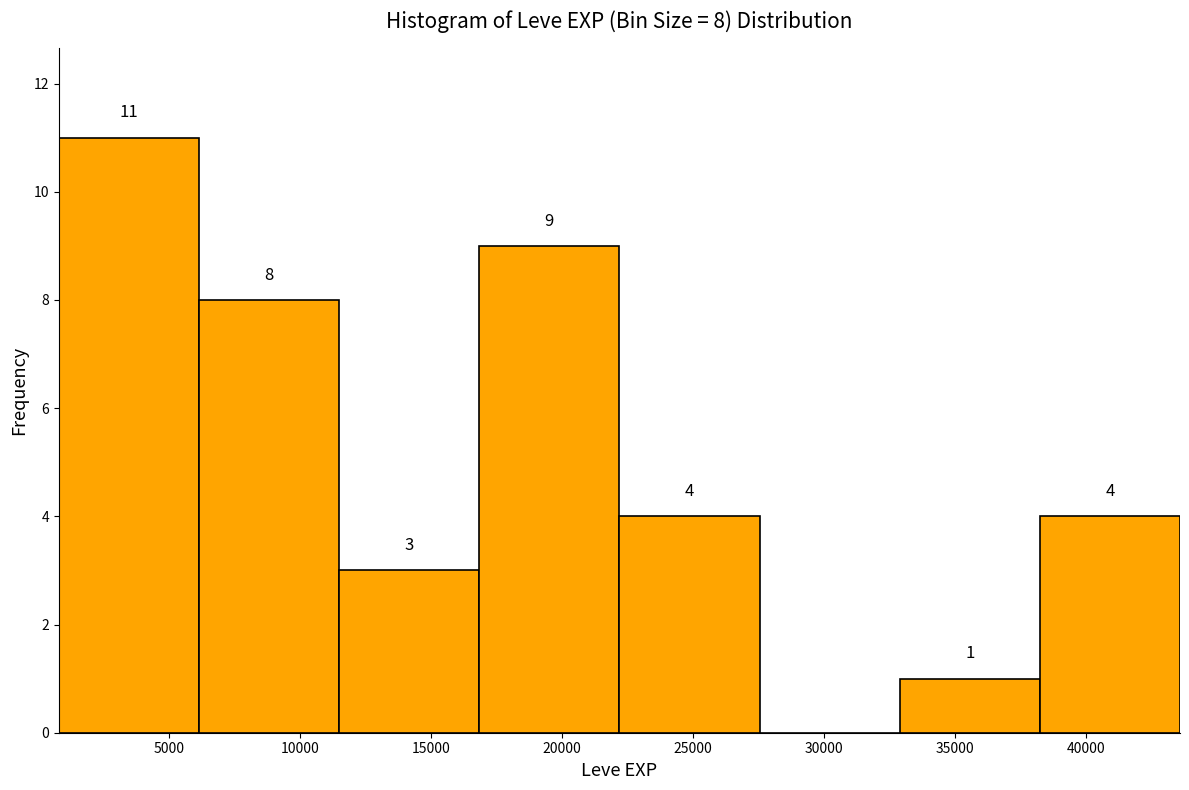

Over which range of the x-axis is the bar tallest?

800 to 6150